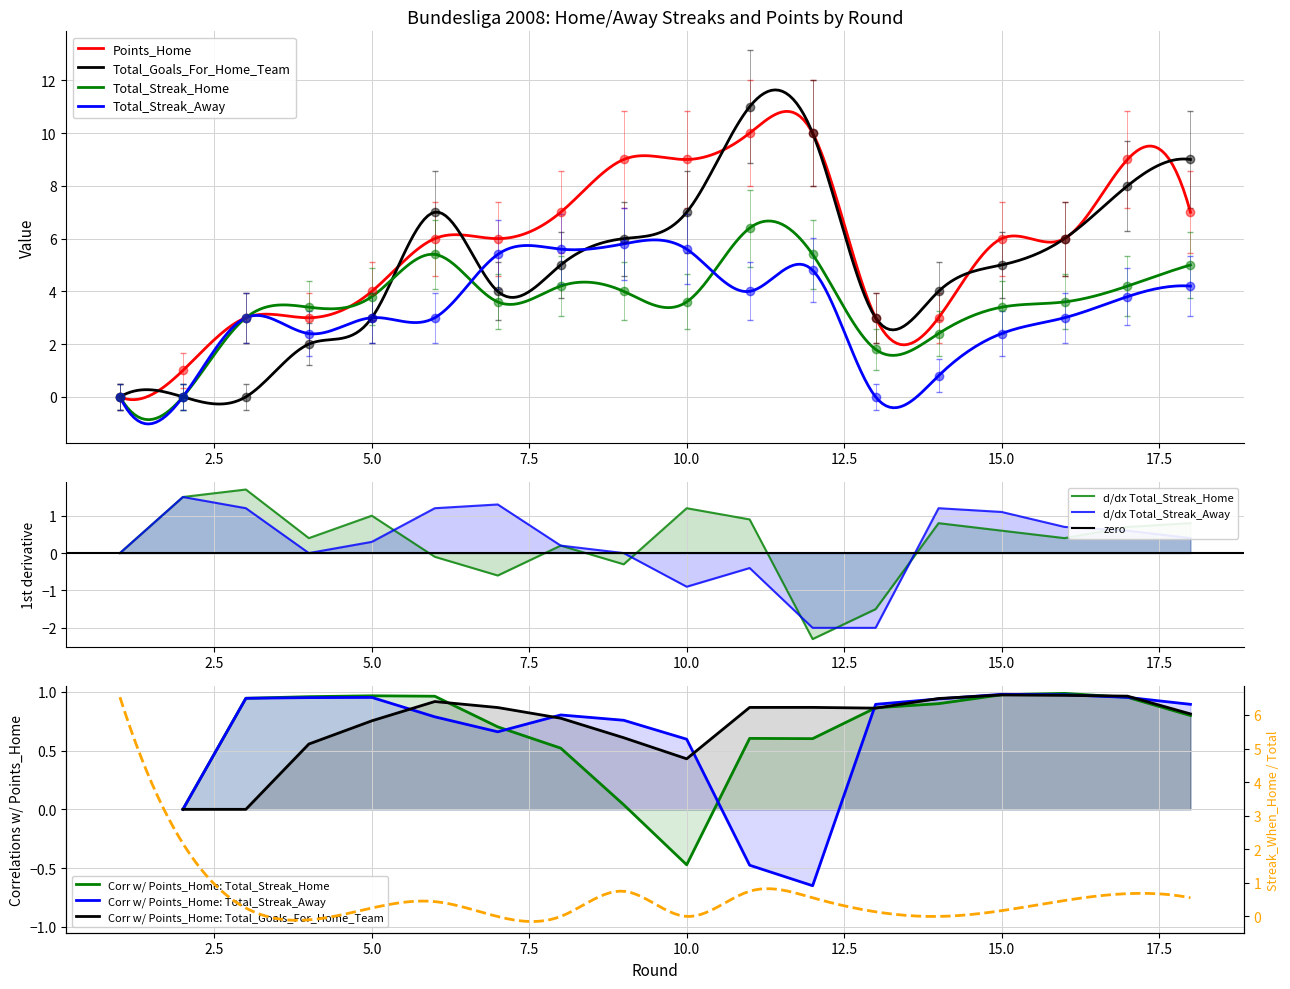

At which category is the sum across all series the highest?

11